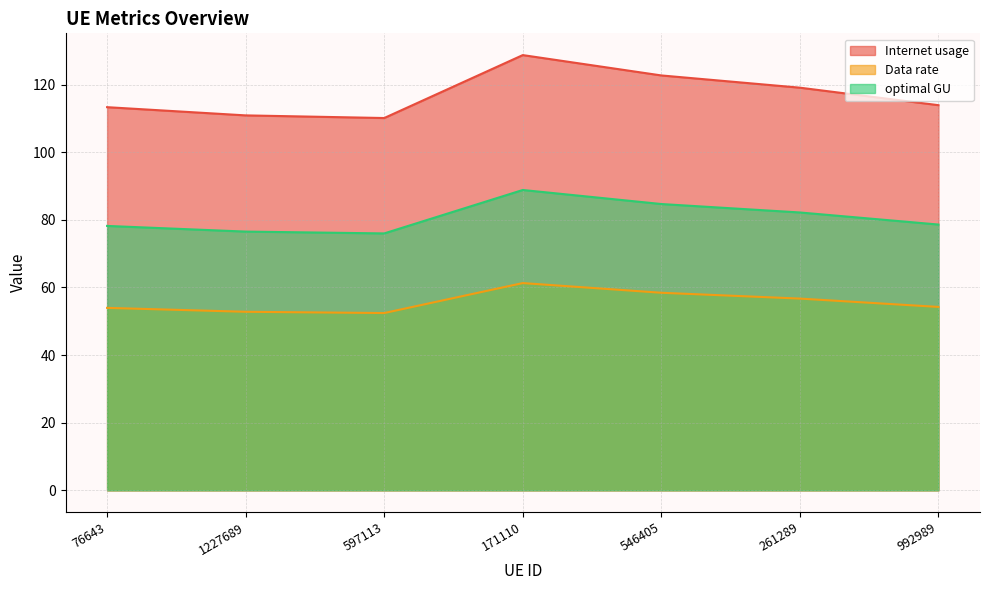

Where does the Data rate series first go above 54?

171110